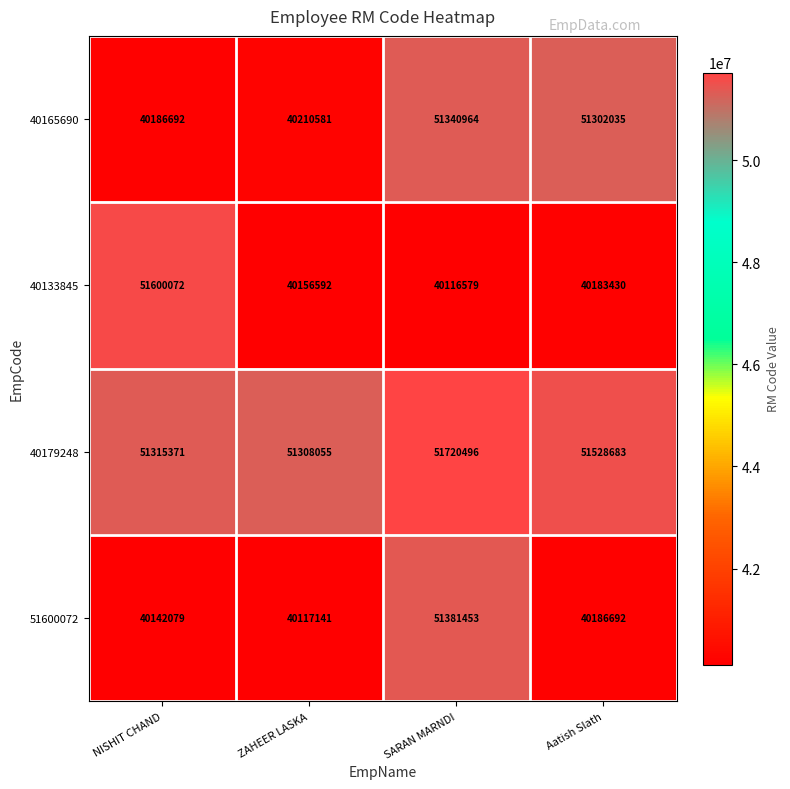

Reading left to right, transcribe all the data shown in this chart.

40165690: 40186692	40210581	51340964	51302035
40133845: 51600072	40156592	40116579	40183430
40179248: 51315371	51308055	51720496	51528683
51600072: 40142079	40117141	51381453	40186692